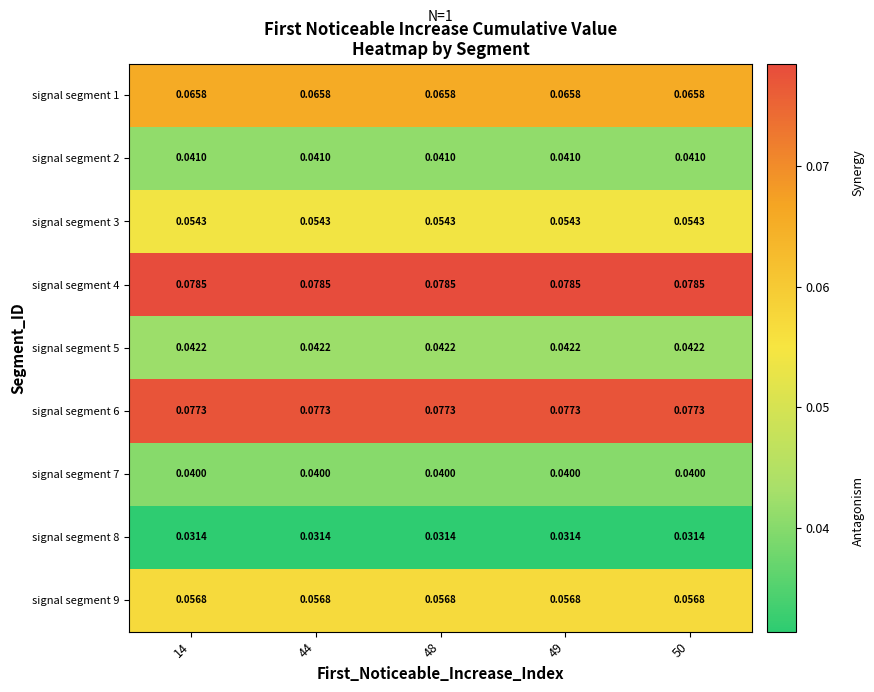

Is the value of signal segment 7 at 50 greater than the value of signal segment 8 at 14?

Yes